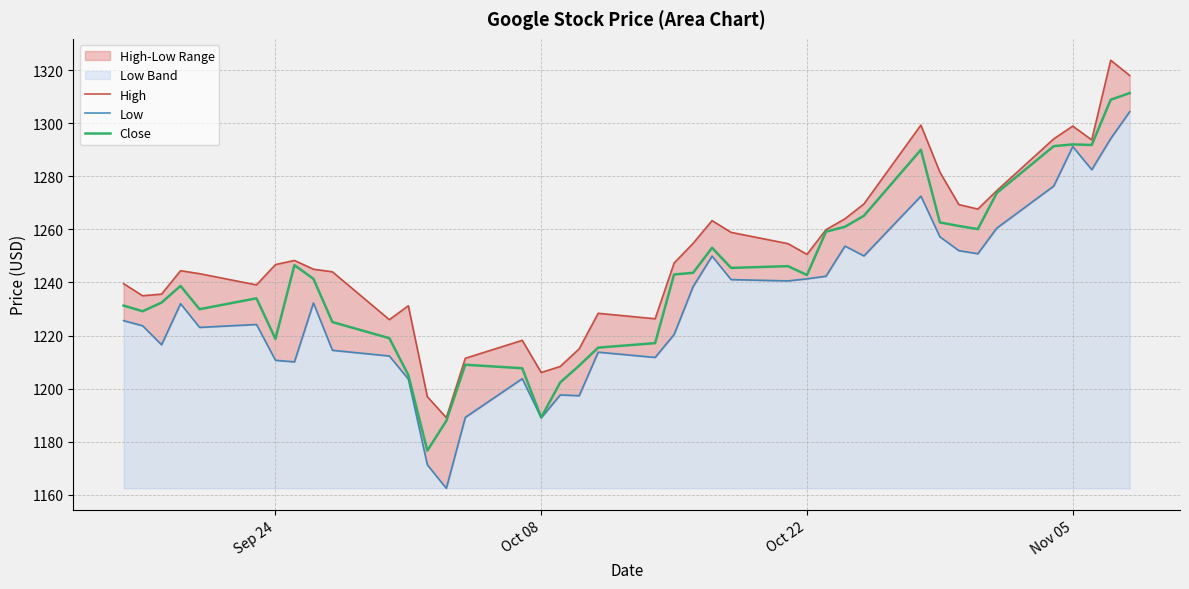

Reading left to right, extract all data points from this chart.

High: 1239.6	1235.0	1235.6	1244.4	1243.3	1239.1	1246.7	1248.3	1245.0	1244.0	1226.0	1231.2	1197.0	1189.1	1211.4	1218.2	1206.1	1208.3	1215.0	1228.4	1226.3	1247.3	1254.7	1263.3	1258.9	1254.6	1250.6	1259.9	1264.0	1269.6	1299.3	1281.6	1269.4	1267.7	1274.6	1294.1	1298.9	1293.7	1323.7	1318.0
Low: 1225.6	1223.7	1216.5	1232.0	1223.1	1224.2	1210.7	1210.1	1232.3	1214.5	1212.3	1203.6	1171.3	1162.4	1189.2	1203.8	1189.0	1197.6	1197.3	1213.7	1211.8	1220.4	1238.5	1249.9	1241.1	1240.6	1241.4	1242.4	1253.7	1250.0	1272.5	1257.2	1252.0	1250.8	1260.5	1276.3	1291.2	1282.5	1294.2	1304.4
Close: 1231.3	1229.2	1232.4	1238.7	1229.9	1234.0	1218.8	1246.5	1241.4	1225.1	1219.0	1205.1	1176.6	1187.8	1209.0	1207.7	1189.1	1202.3	1208.7	1215.5	1217.1	1243.0	1243.6	1253.1	1245.5	1246.2	1242.8	1259.1	1261.0	1265.1	1290.0	1262.6	1261.3	1260.1	1273.7	1291.4	1292.0	1291.8	1308.9	1311.4